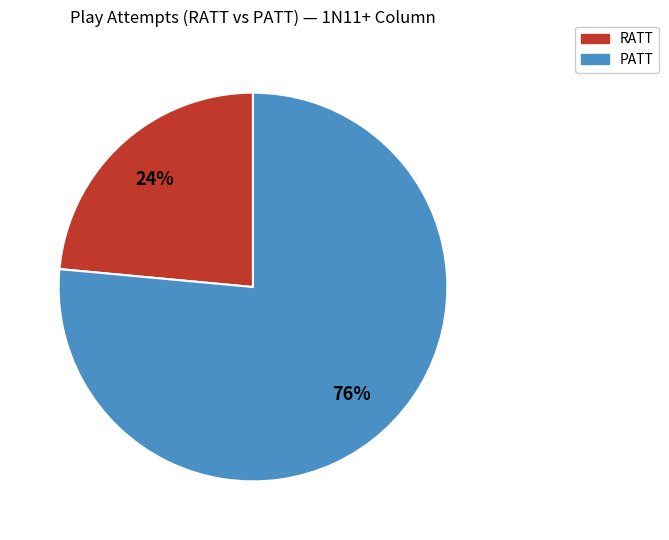

Is it true that PATT is 76% of the pie?

True